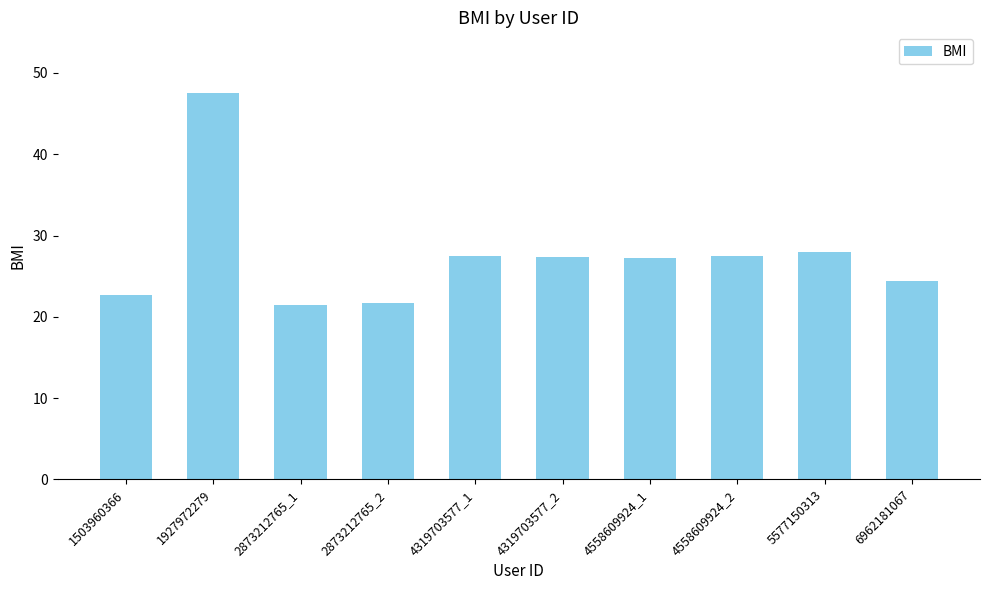

What is the label of the 8th bar from the right?

2873212765_1